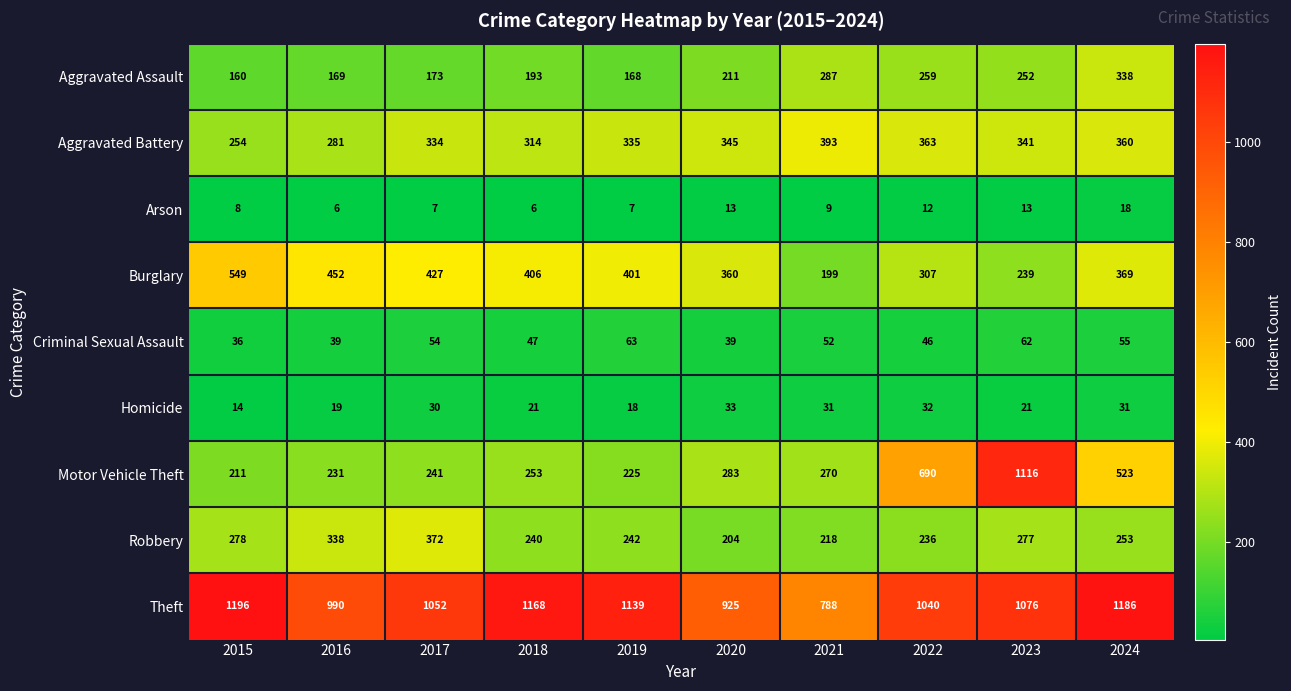

What value does the Motor Vehicle Theft series have at 2017, to the nearest 100?

200